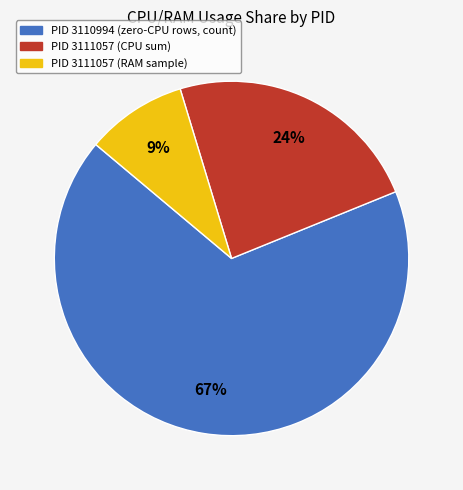

The PID 3111057 (CPU sum) slice represents 13% of the pie. True or false?

False